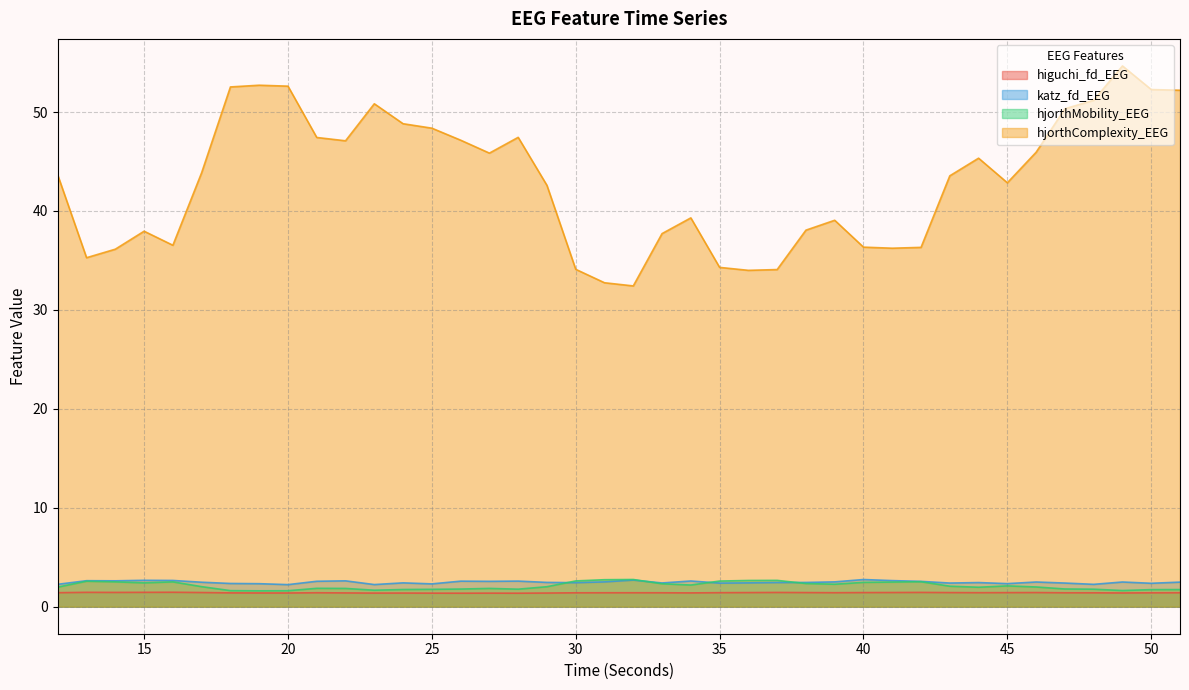

Where is higuchi_fd_EEG nearest to the value 1?

28